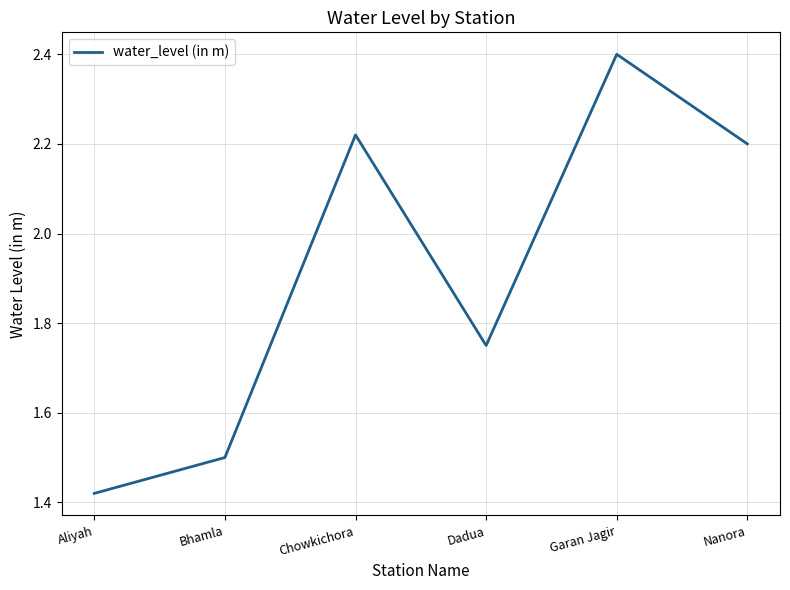

True or false: the data shows 2.4 at Bhamla.

False